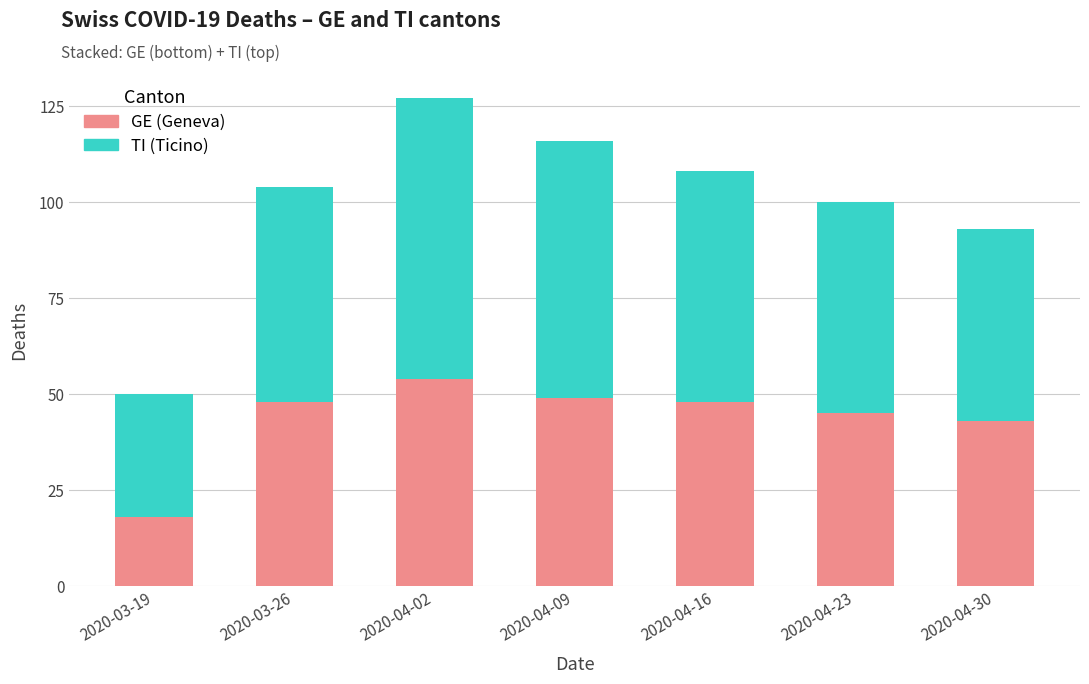

What is the total value across all series at 2020-04-23?

100